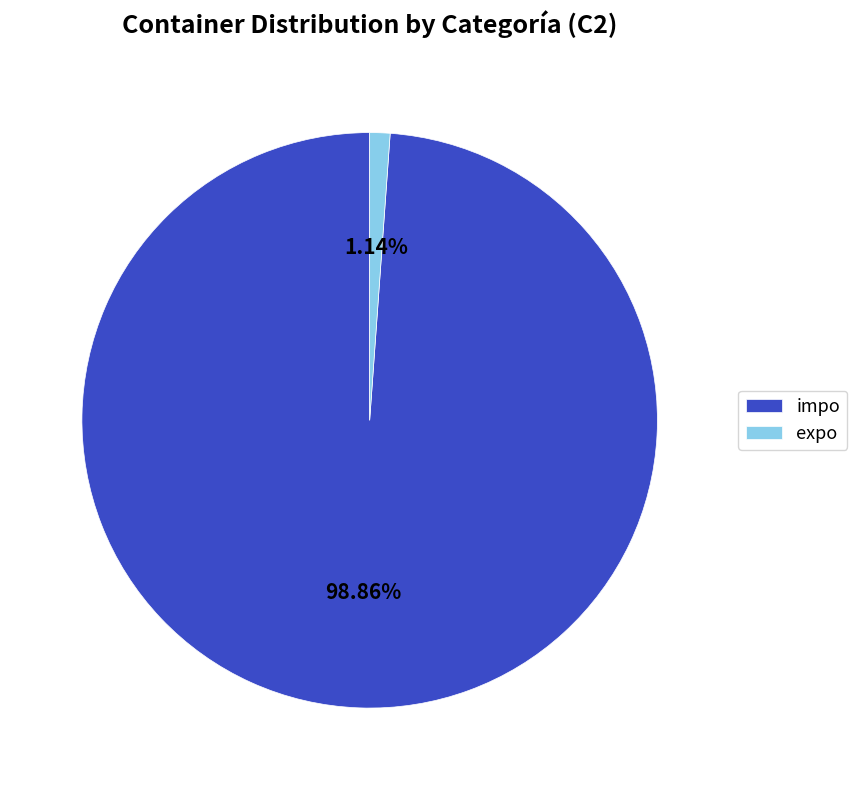

How many slices are in this pie chart?

2